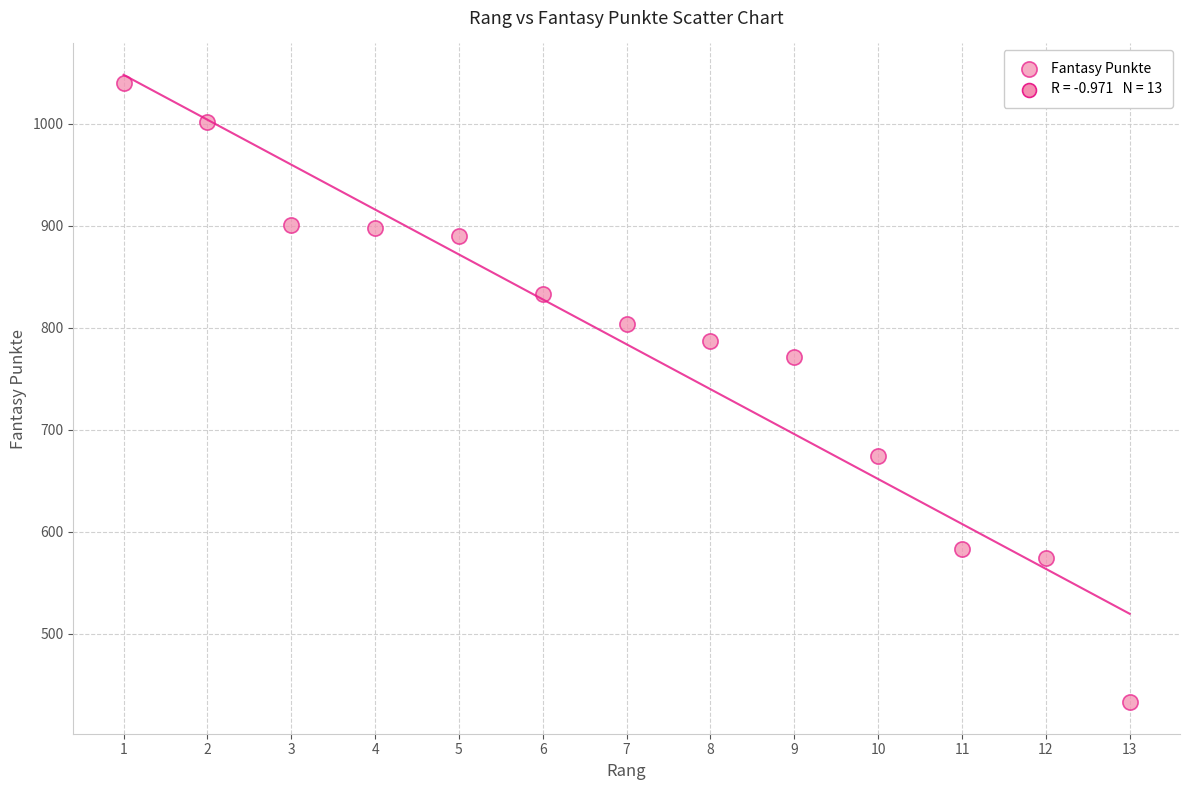

What Y value in the scatter plot is closest to 736?

771